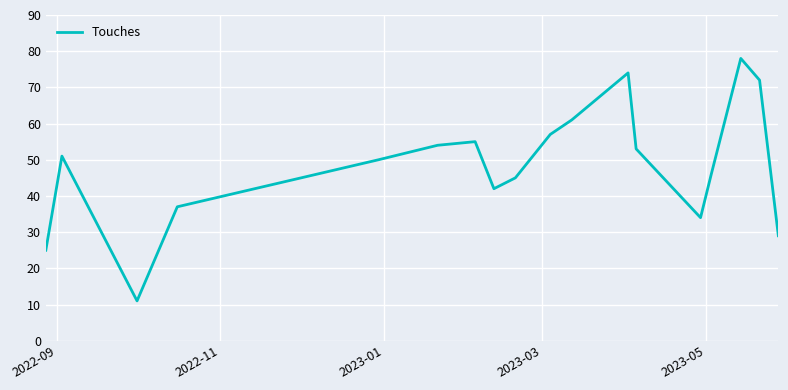

What is the difference between the maximum and minimum values?

67